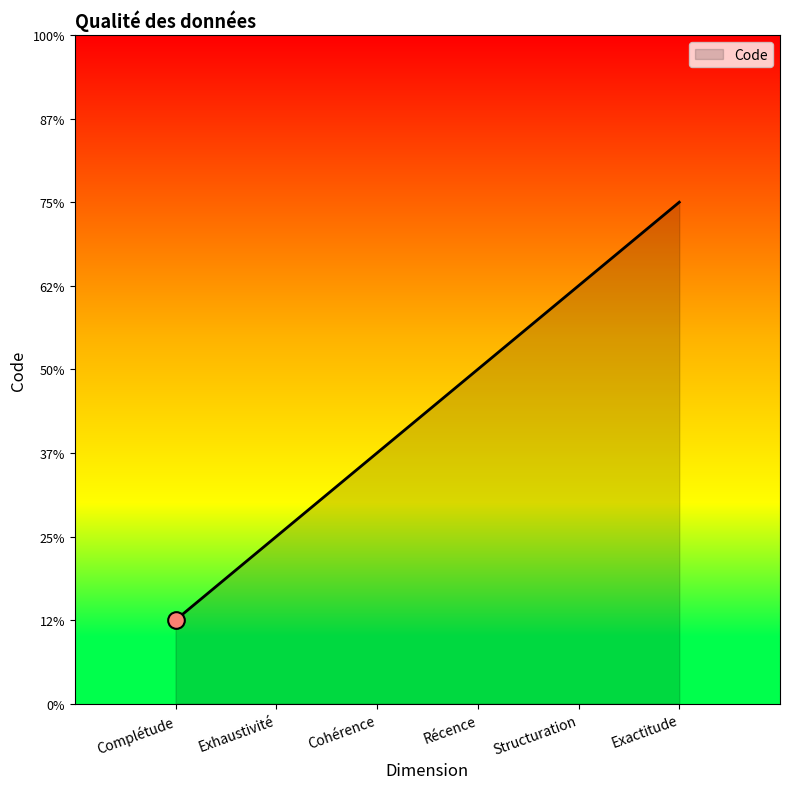

The chart shows a value of 6 at Exactitude. True or false?

True